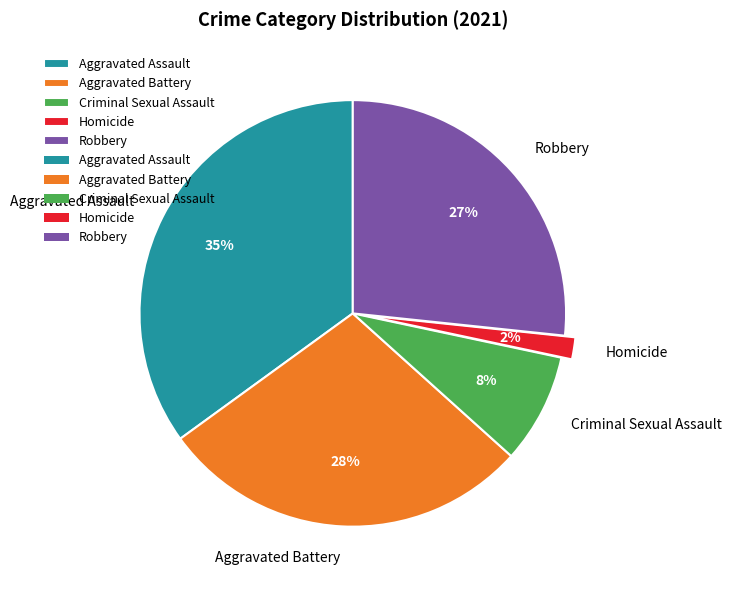

Count the number of slices in the pie.

5